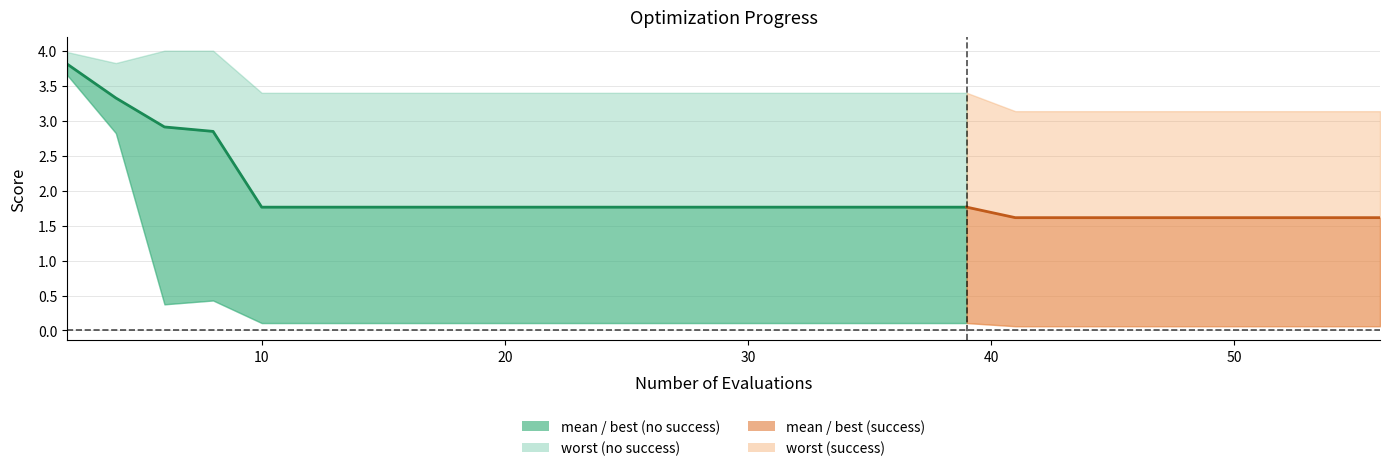

How many lines are shown in the chart?

4